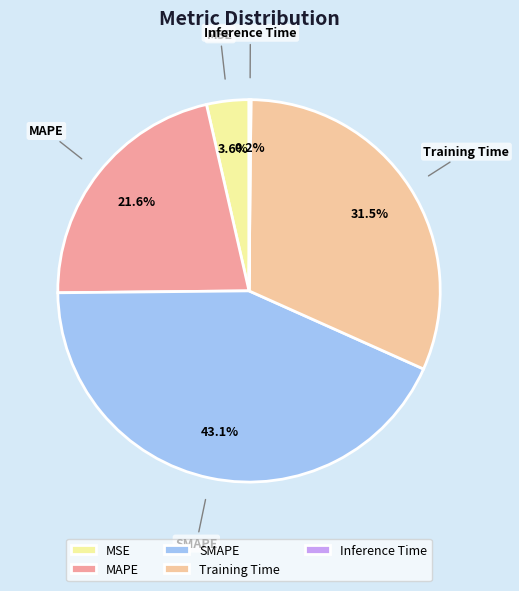

Approximately how many times larger is the value at MAPE compared to Training Time?

0.7